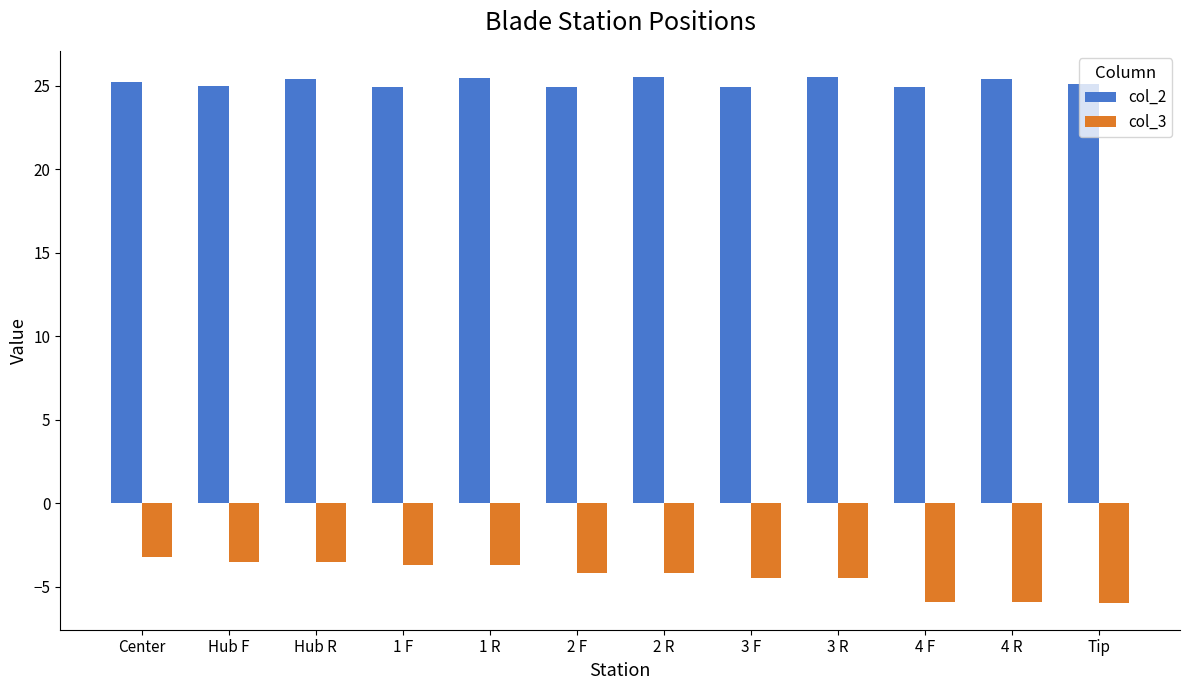

What is the difference between the second highest and minimum values in the col_3 series?

2.5